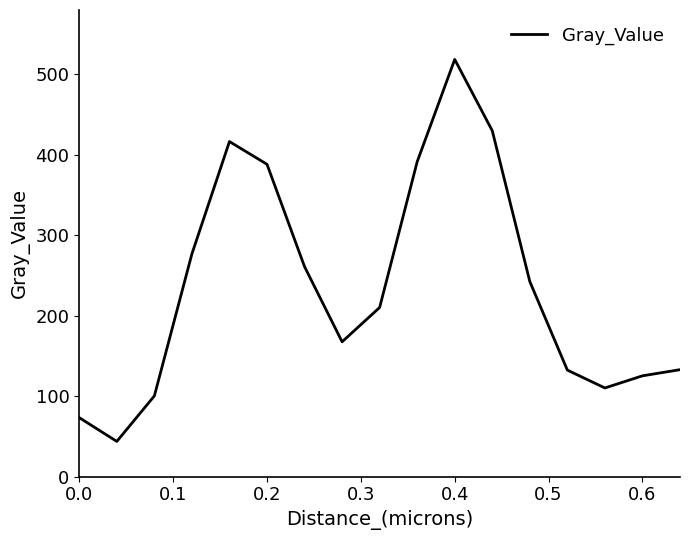

What is the minimum value shown in the chart?

43.9